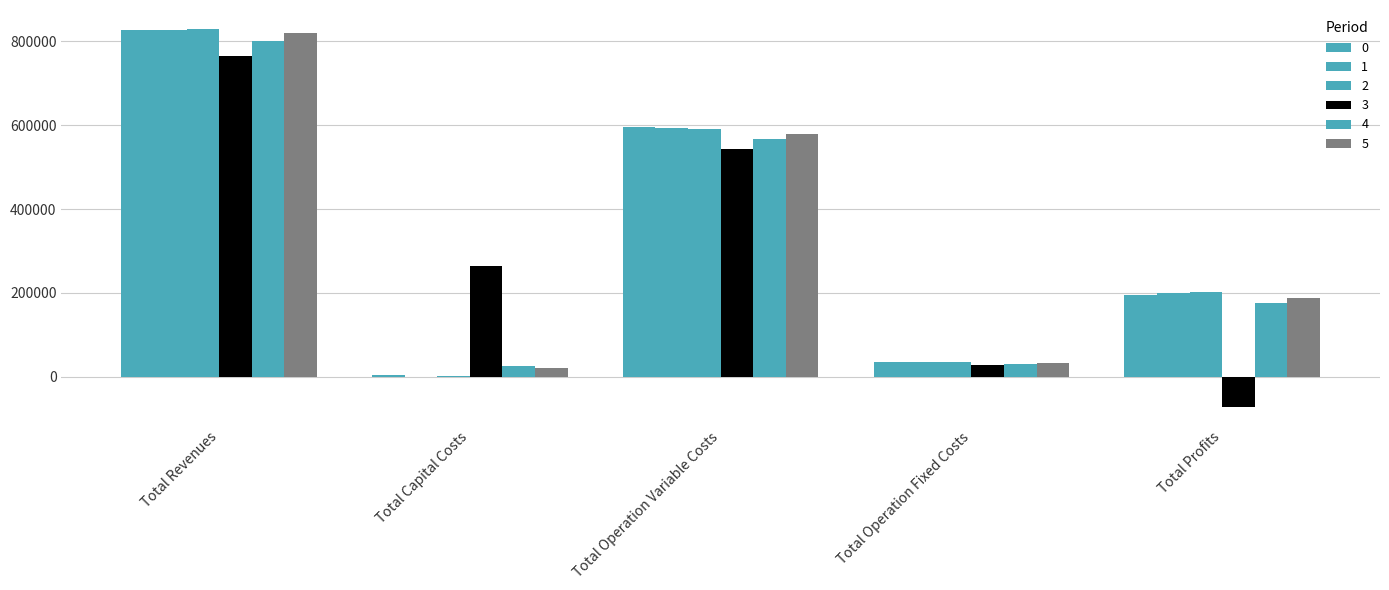

How many data points does each series have?

5